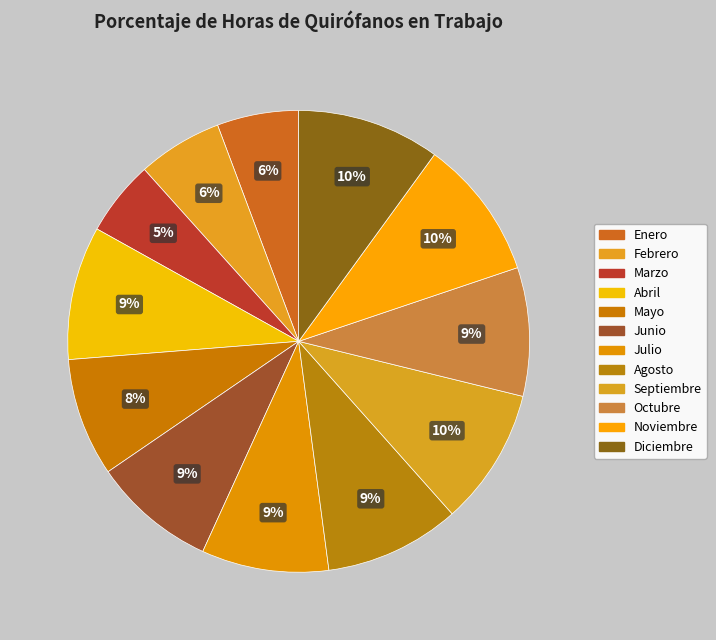

What is the smallest slice in the pie chart?

Marzo